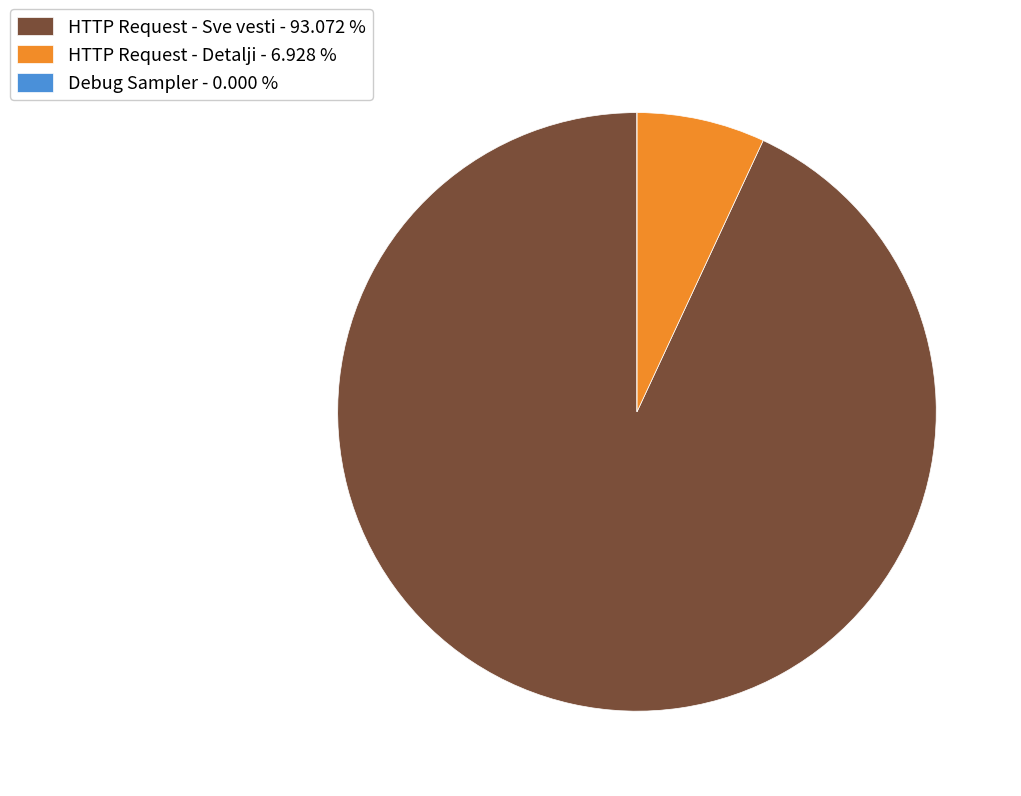

Approximately how many times larger is the value at HTTP Request - Sve vesti - 93.072 % compared to HTTP Request - Detalji - 6.928 %?

13.4